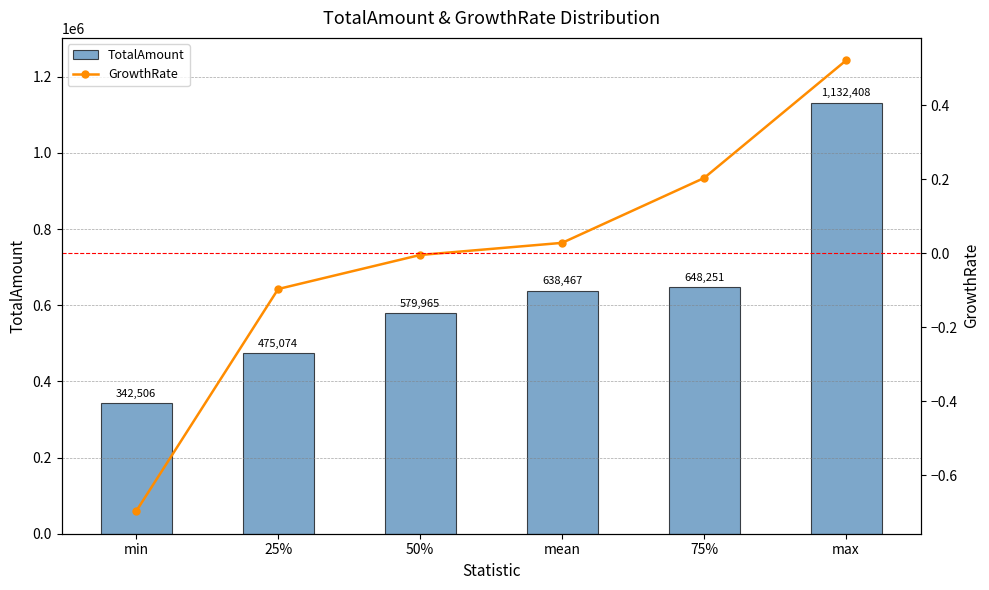

Is it true that TotalAmount equals 648251.1 at 75%?

True